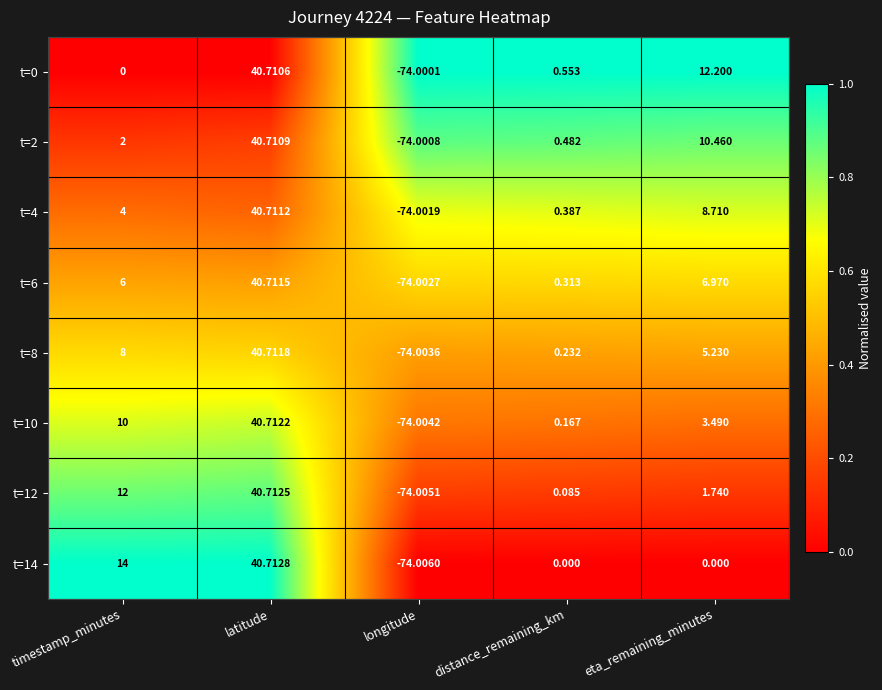

List the labels in order of t=6 value, largest first.

latitude, eta_remaining_minutes, timestamp_minutes, distance_remaining_km, longitude